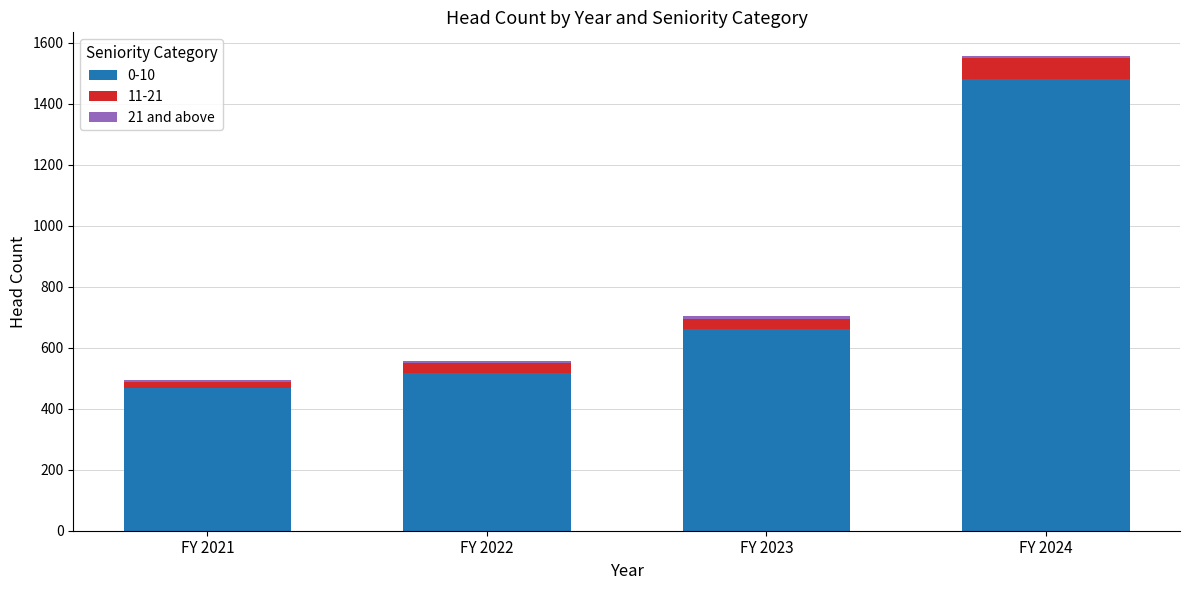

At which category is the sum across all series the highest?

FY 2024